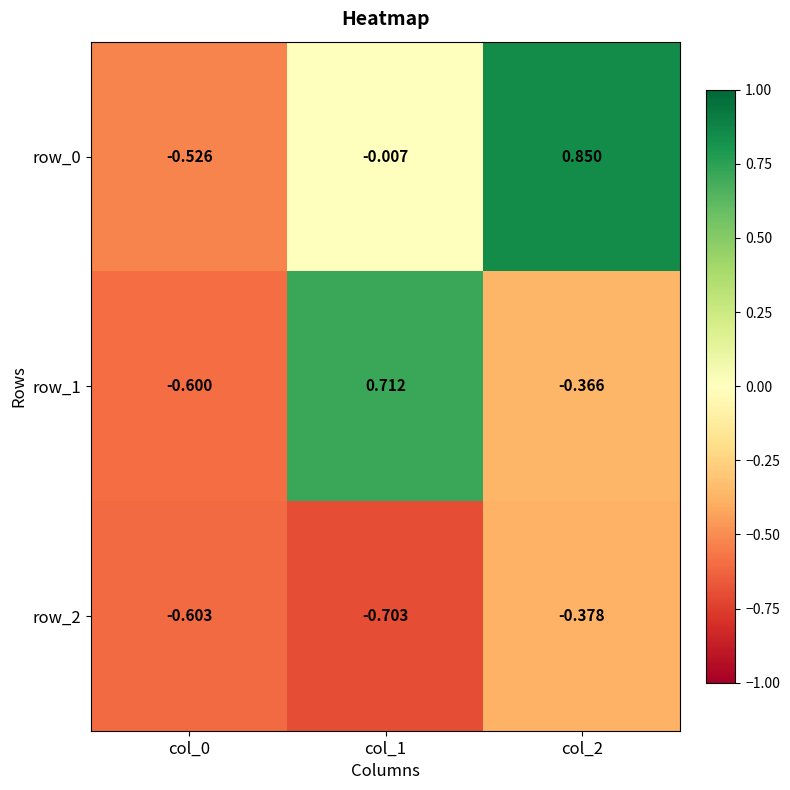

Is it true that row_2 equals -0.3 at col_0?

False